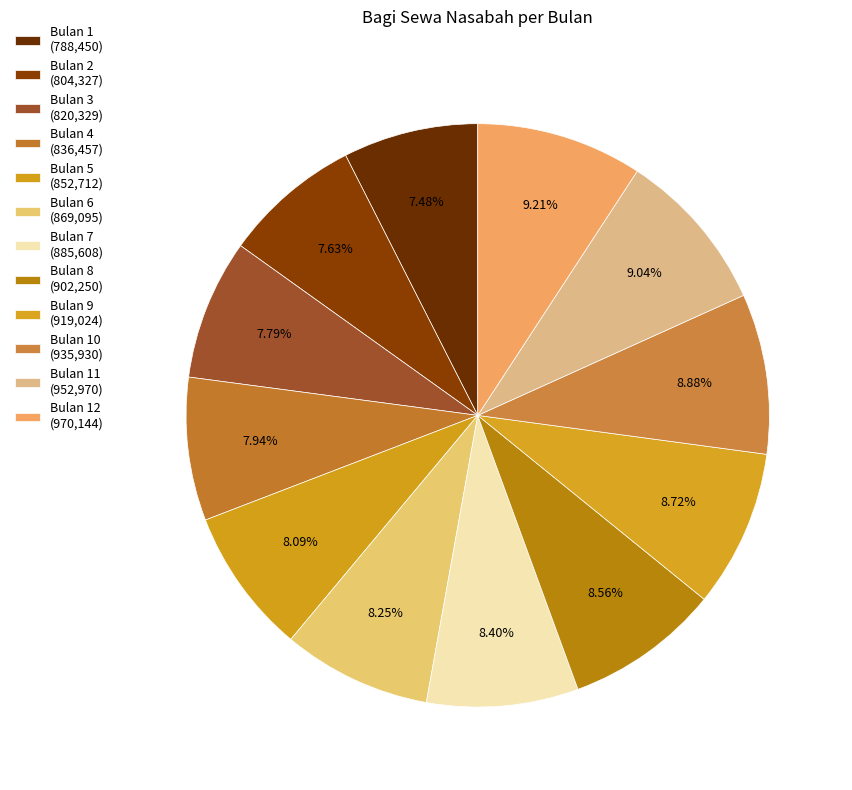

How many slices are in this pie chart?

12